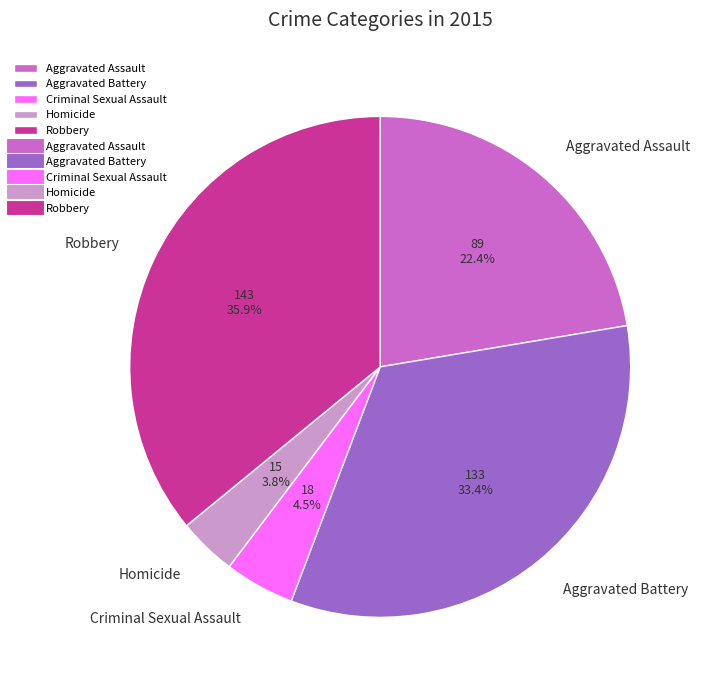

Which has a higher value, Robbery or Homicide?

Robbery